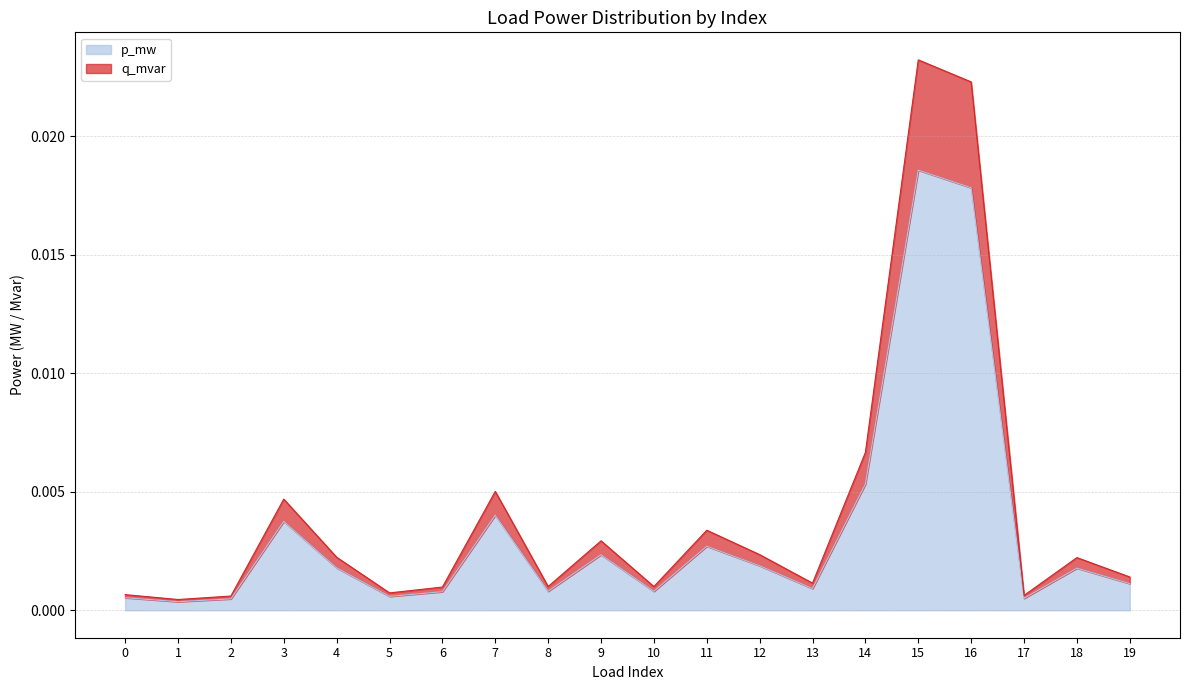

At which label does p_mw reach its peak?

15